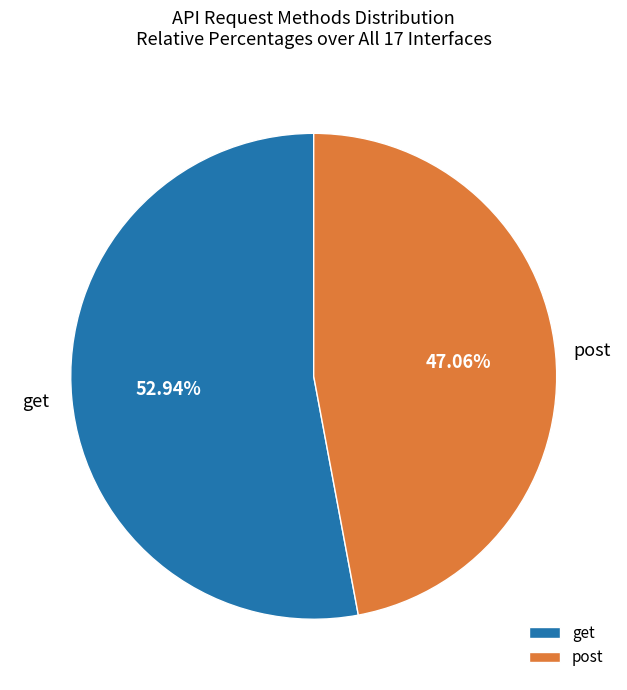

Which category has the biggest portion of the pie?

get